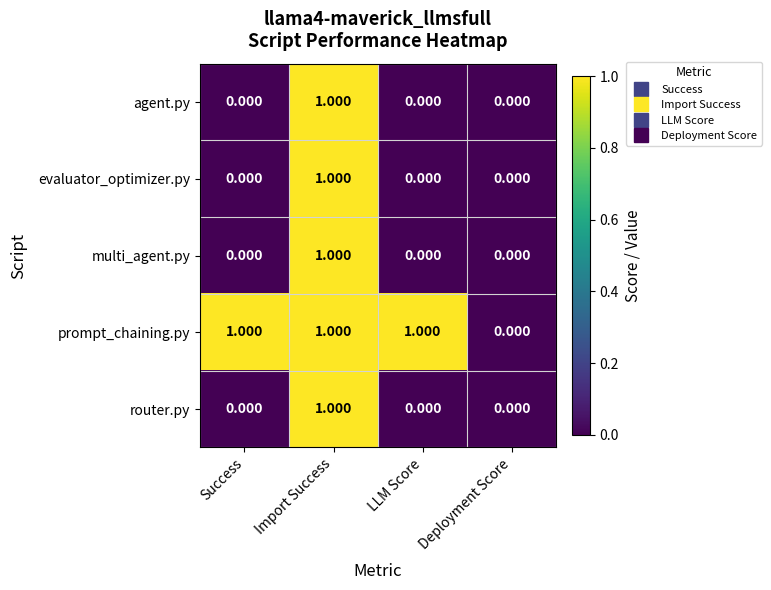

How many data points does each series have?

4